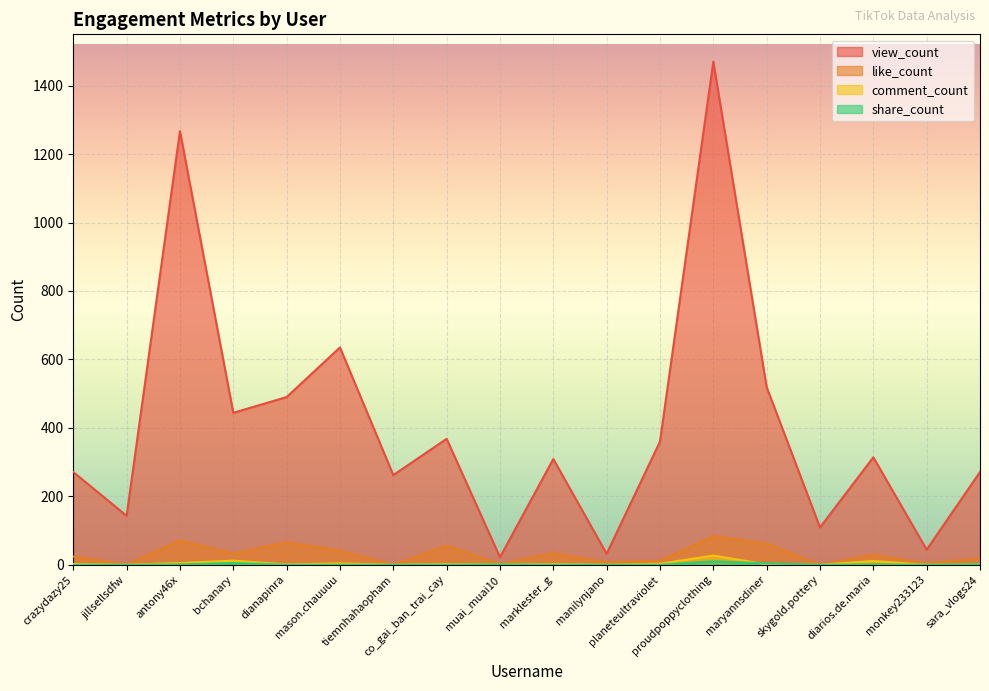

True or false: share_count and view_count intersect in this chart.

False